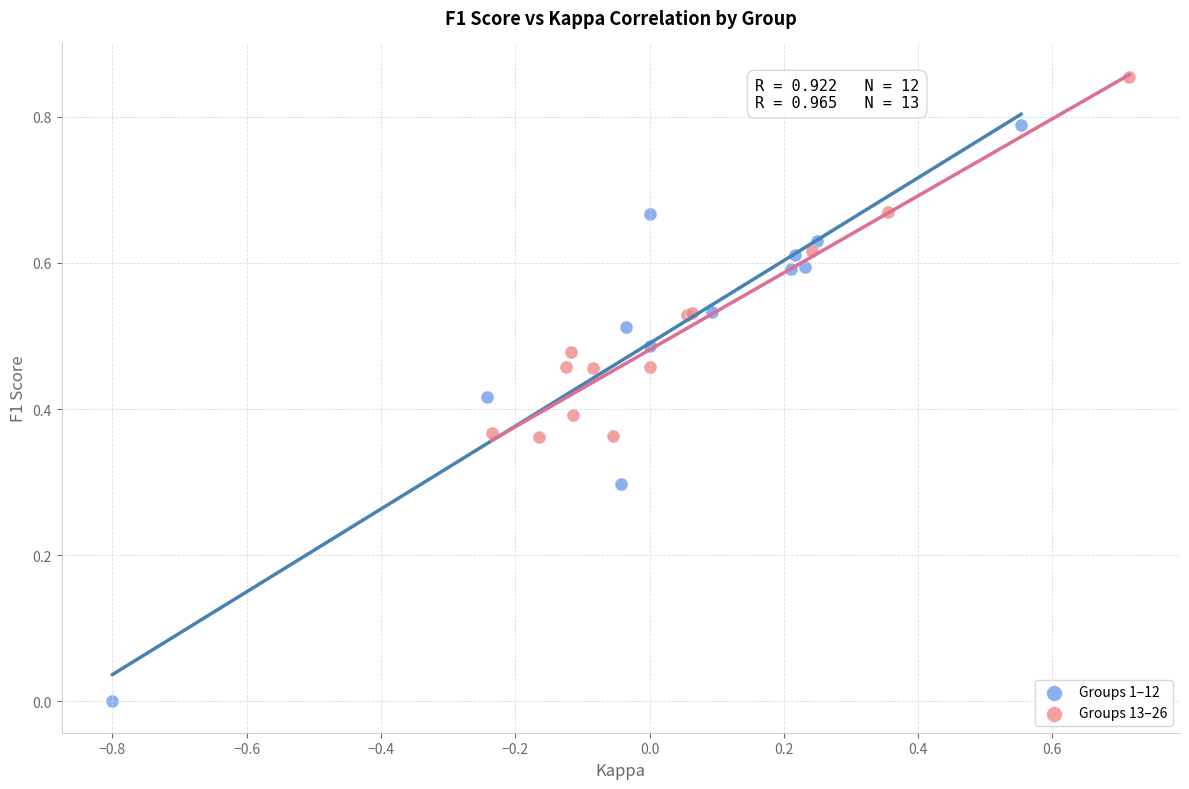

Which series reaches the minimum Y coordinate?

Groups 1–12